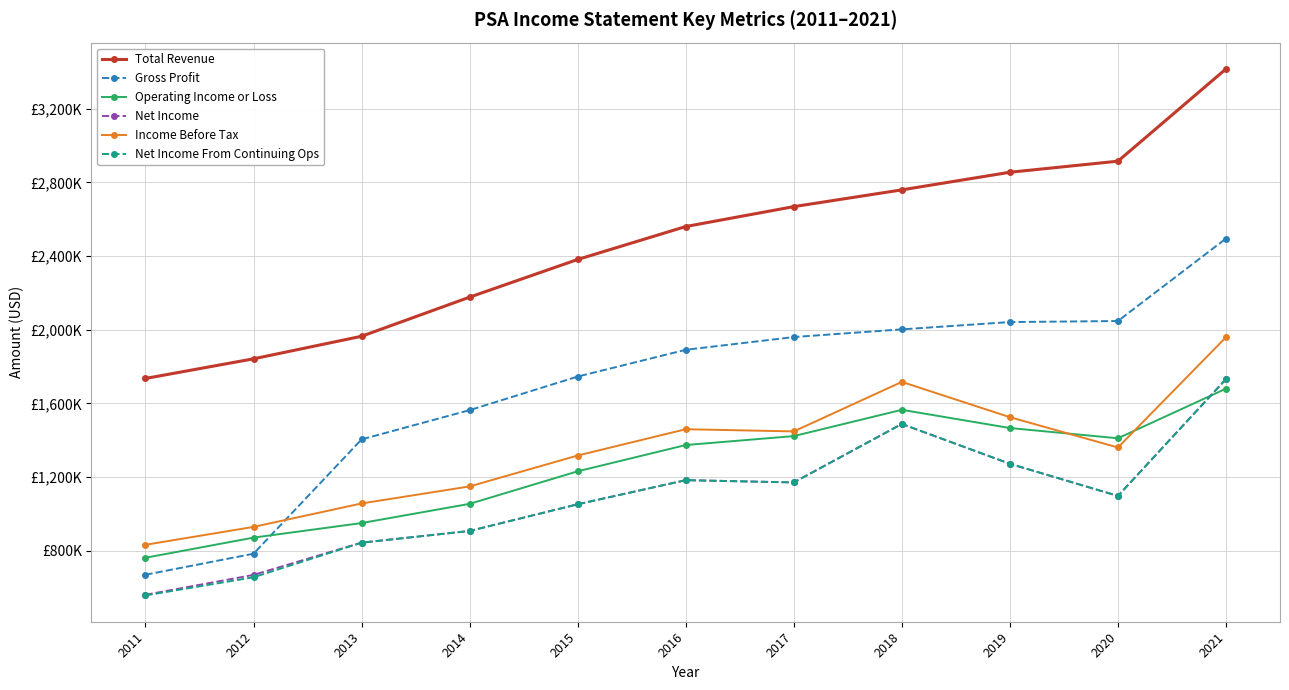

Is this an area chart (filled region under the line)?

No